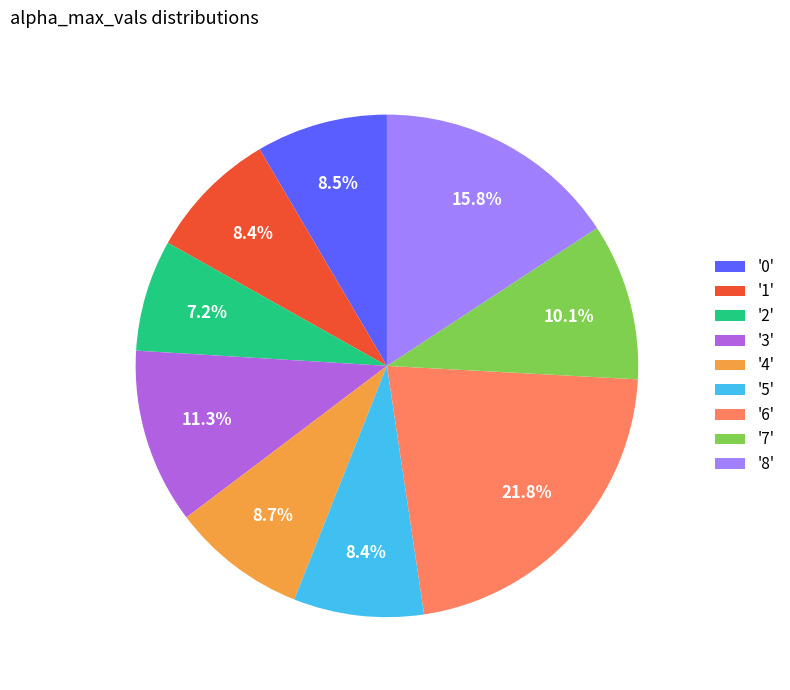

Which has a higher value, '8' or '5'?

'8'